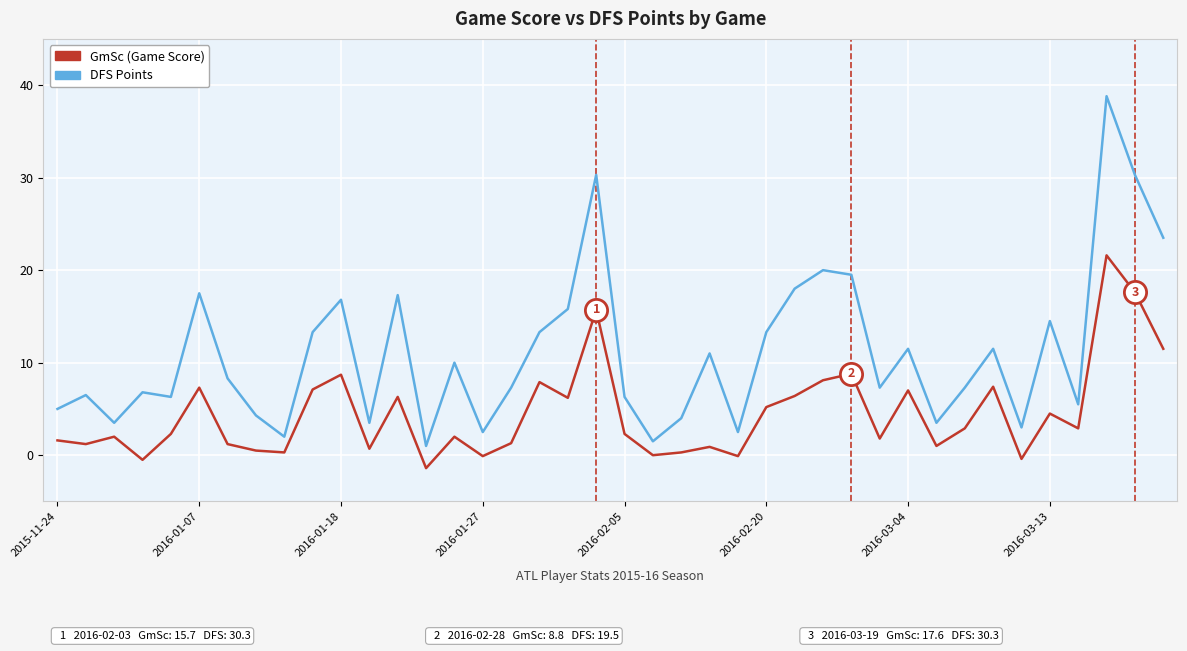

What is the maximum value shown in the chart?

38.8